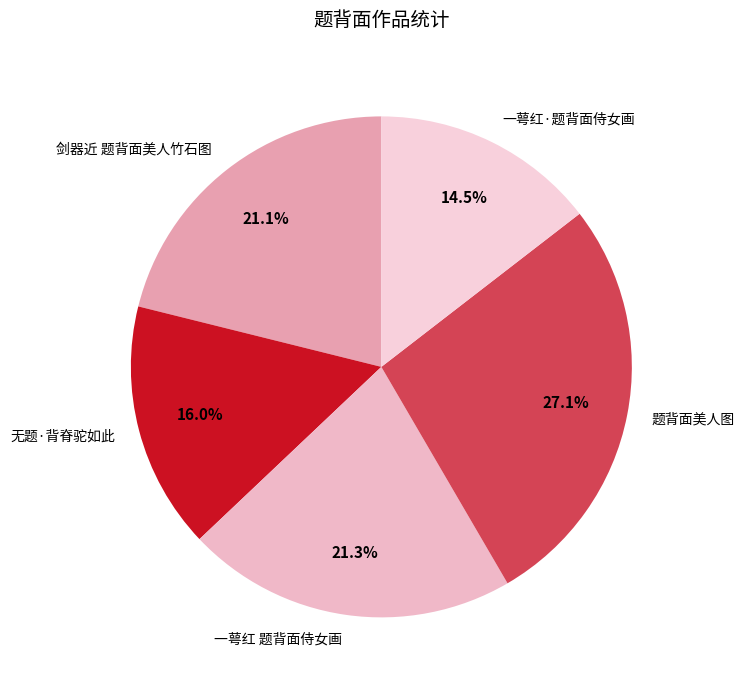

How many segments does this pie chart have?

5